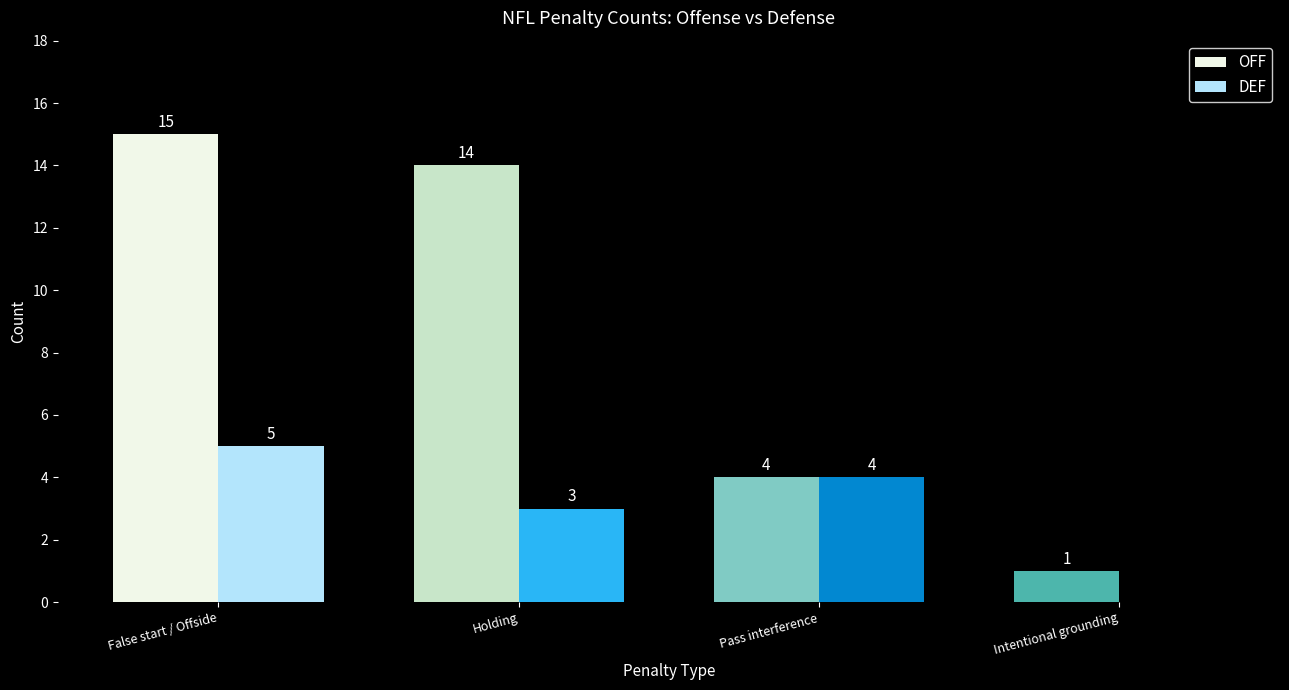

At which category is the sum across all series the highest?

False start / Offside